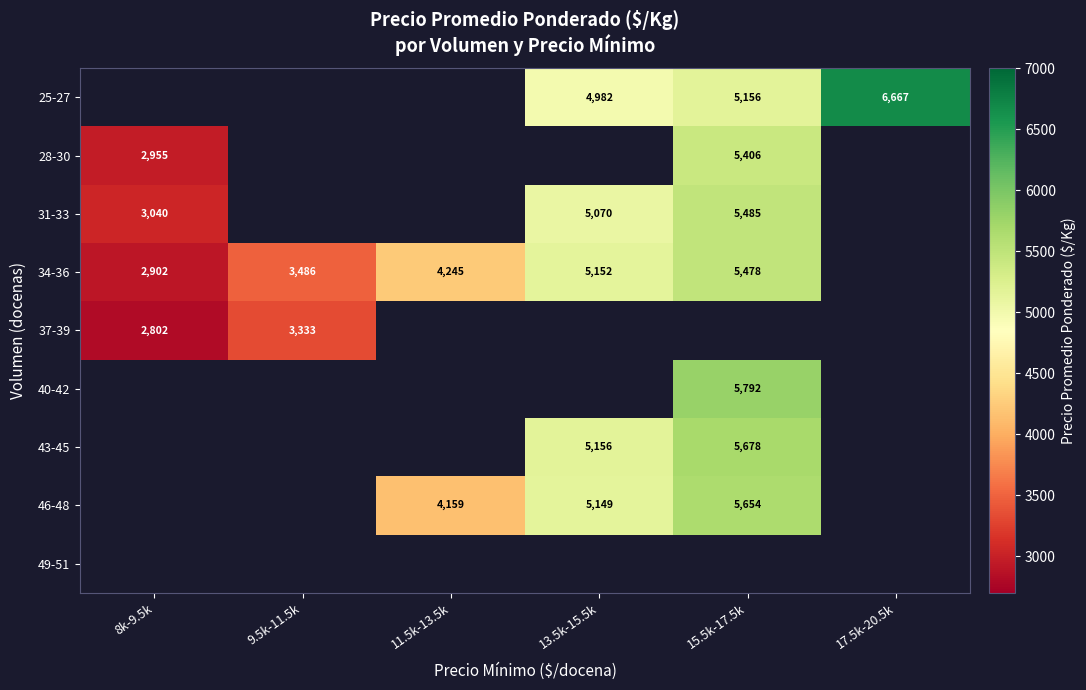

The value of 46-48 at 13.5k-15.5k is 3518. True or false?

False